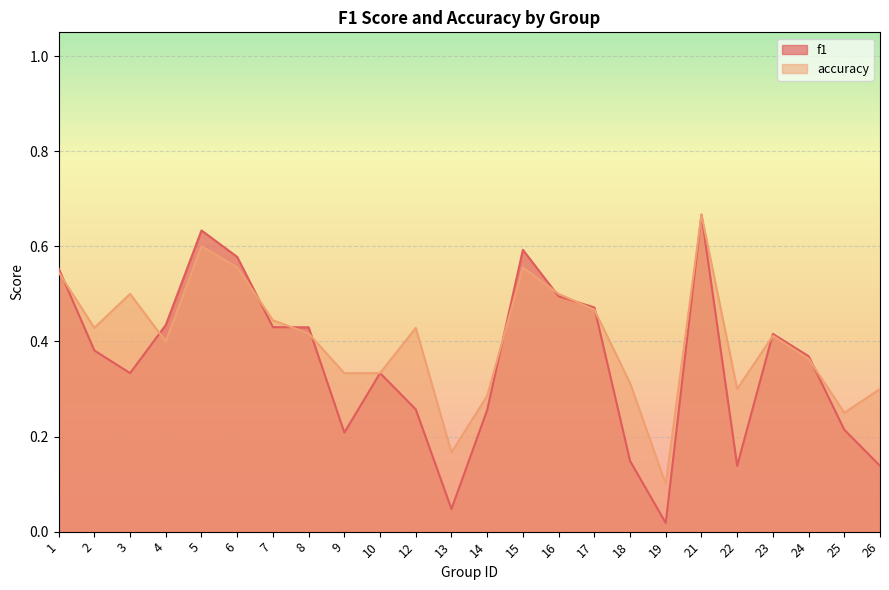

Read the accuracy value at 18.

0.3